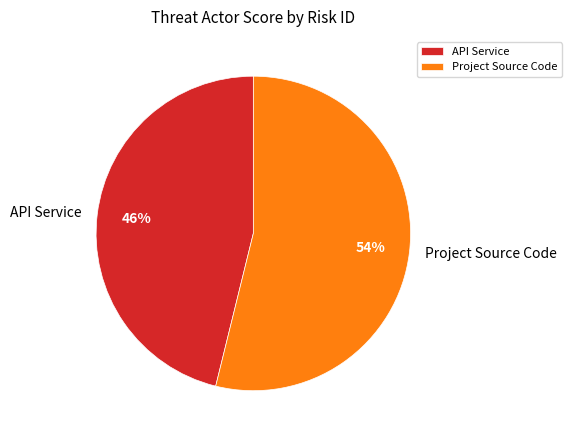

What is the majority slice?

Project Source Code